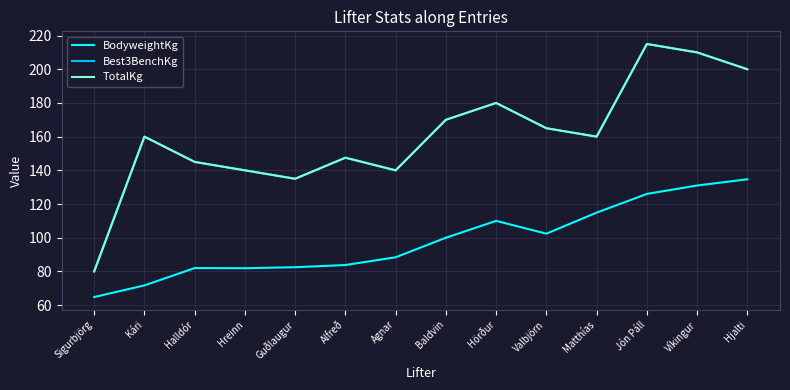

What is the spread (max minus min) of values at Baldvin?

70.0